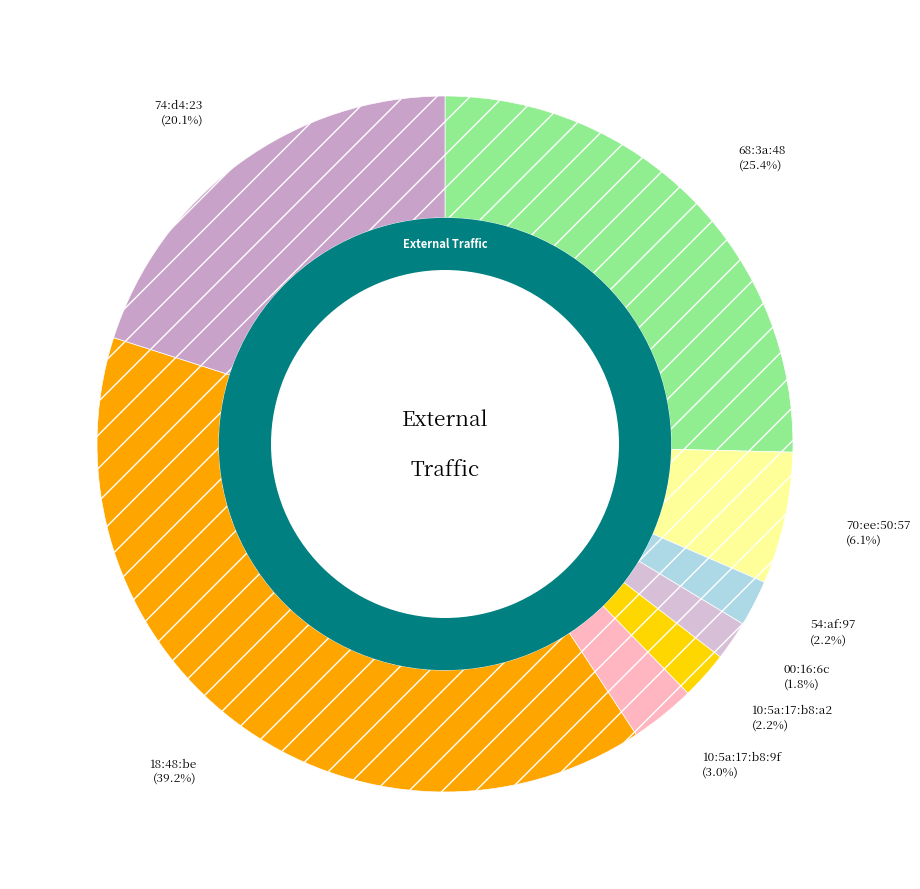

Is 54:af:97 the majority of the pie?

No